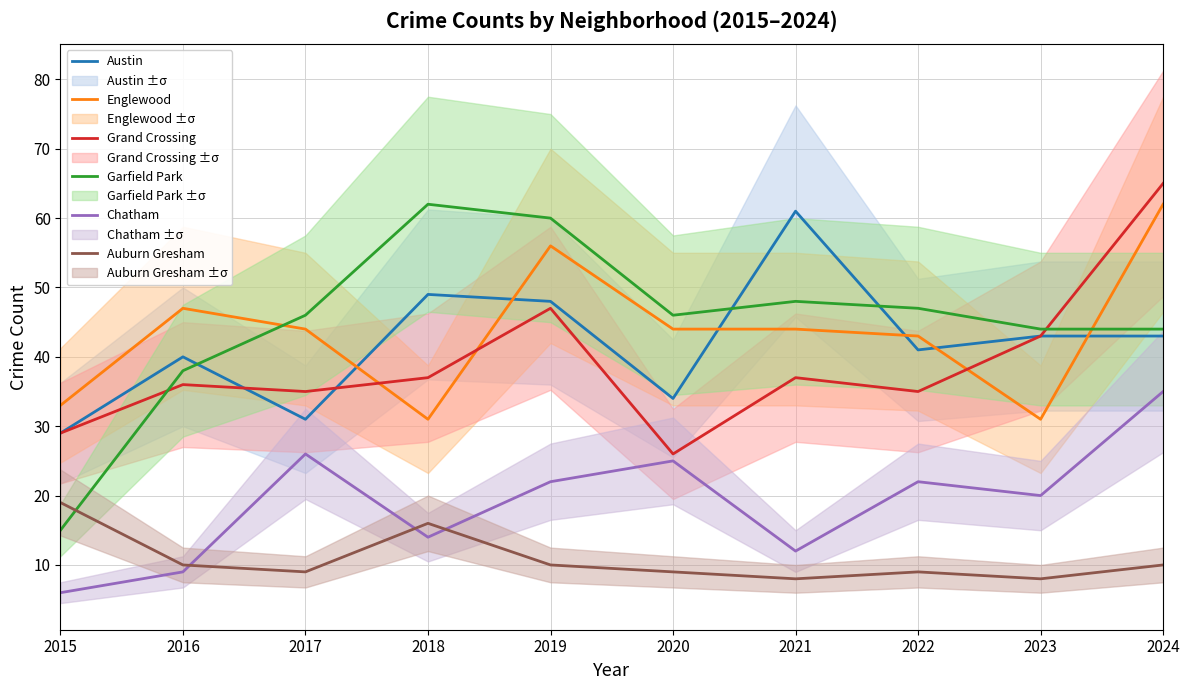

What value does the Auburn Gresham series have at 2016?

10